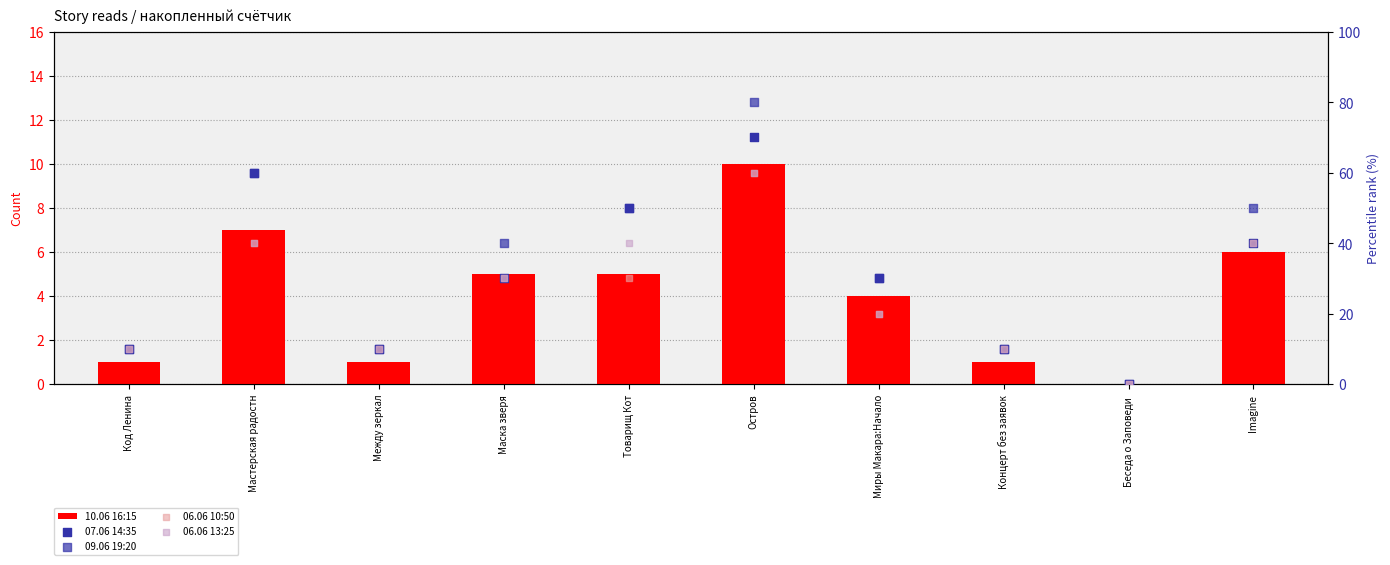

At how many categories does at least one series exceed 36?

5